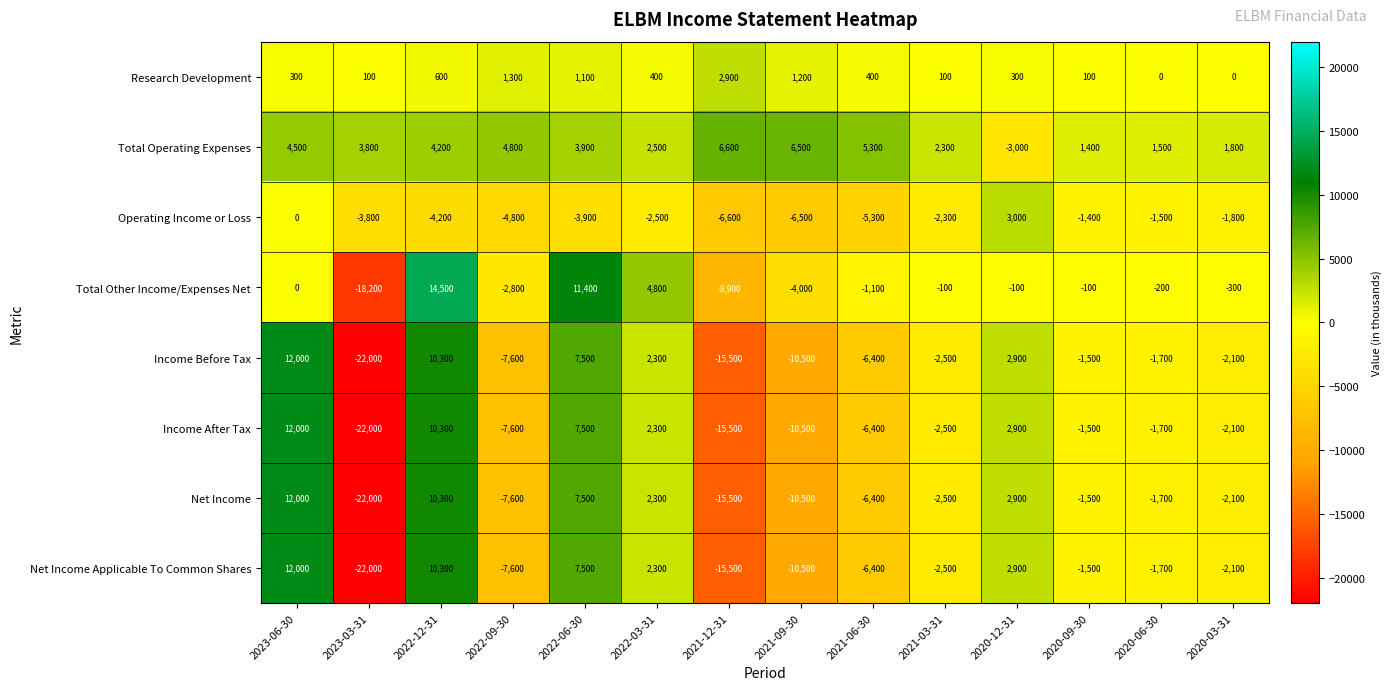

What is the difference between the highest and lowest values at 2020-06-30?

3200